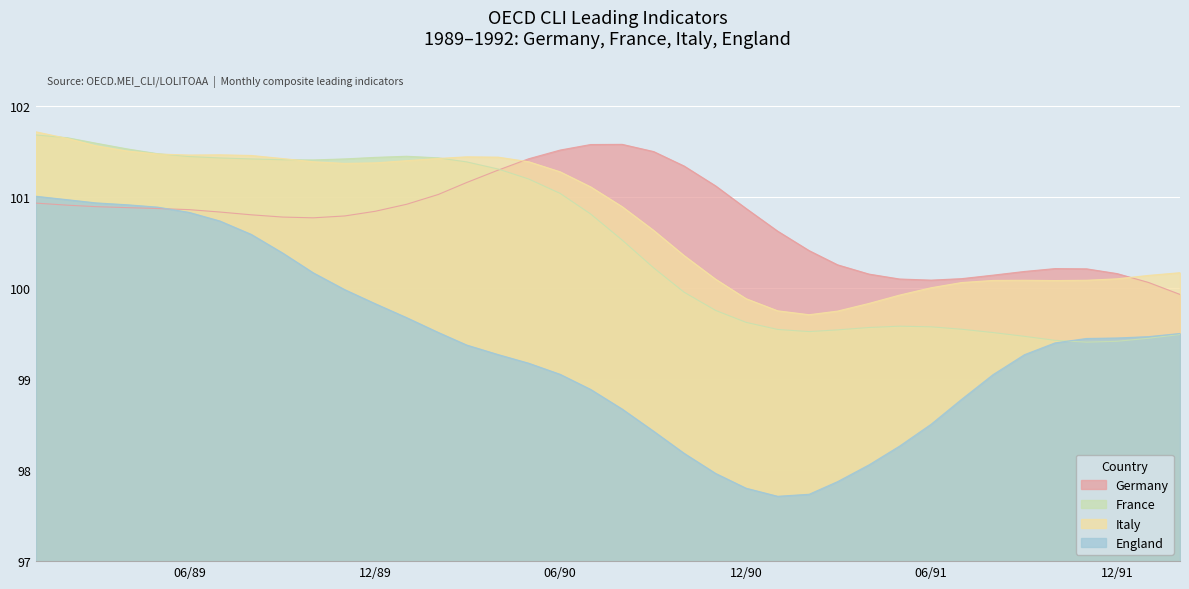

True or false: England and Italy cross at least once.

False